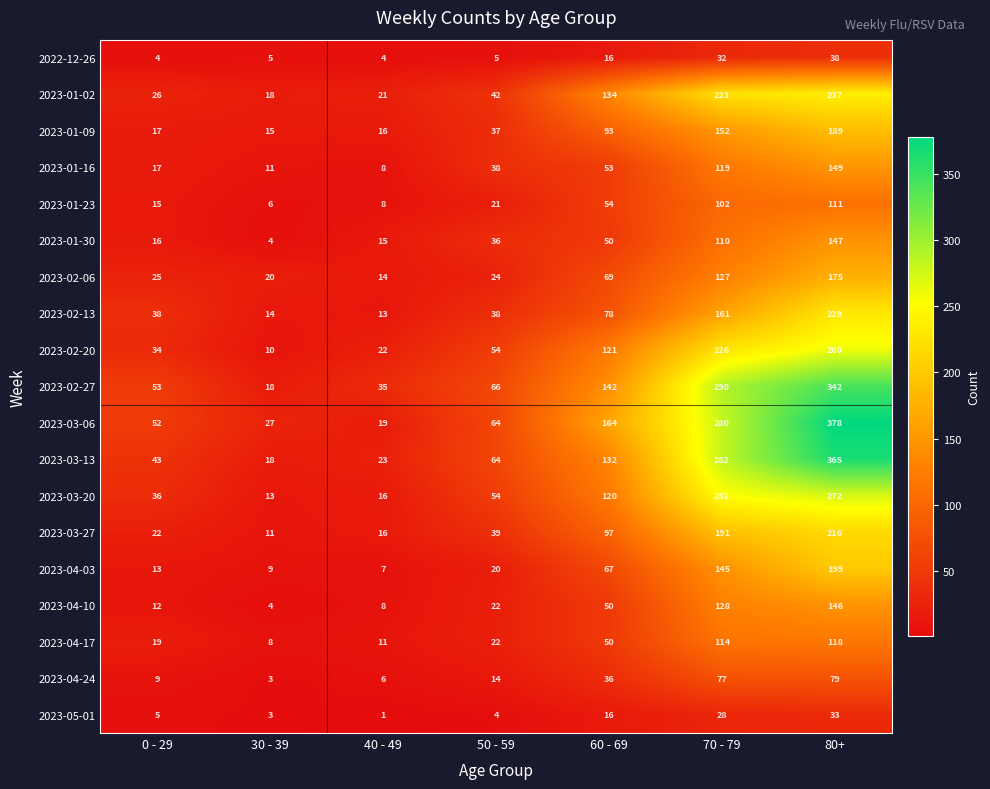

The value of 2023-02-27 at 30 - 39 is 32. True or false?

False